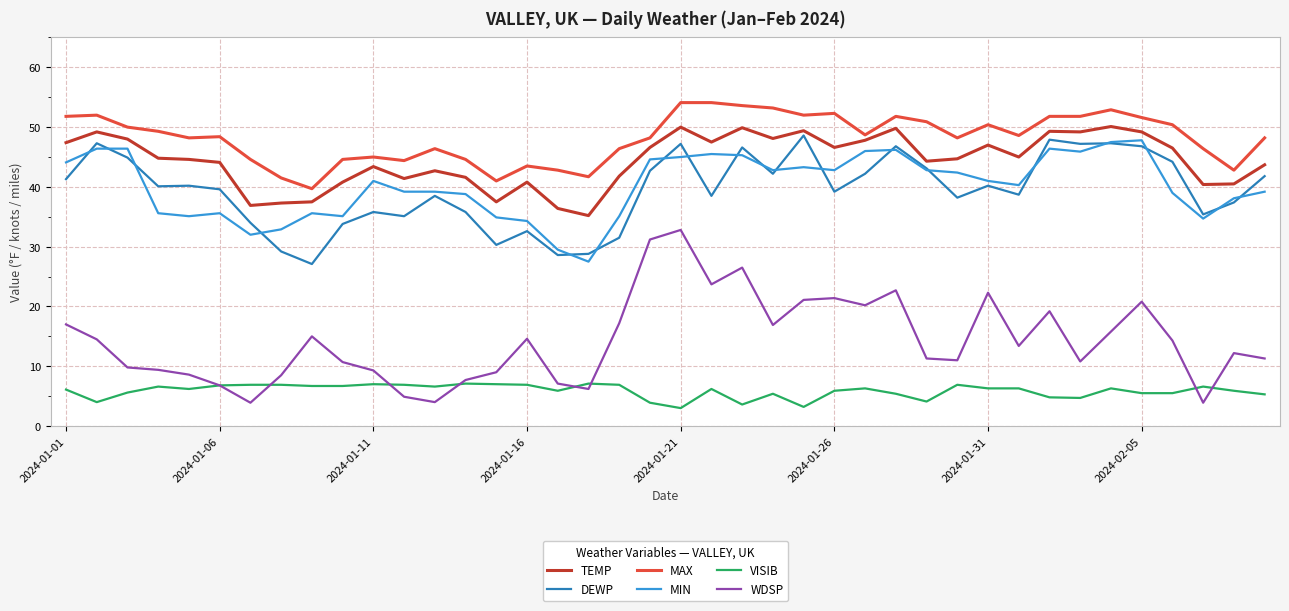

Count the number of data series in this chart.

6